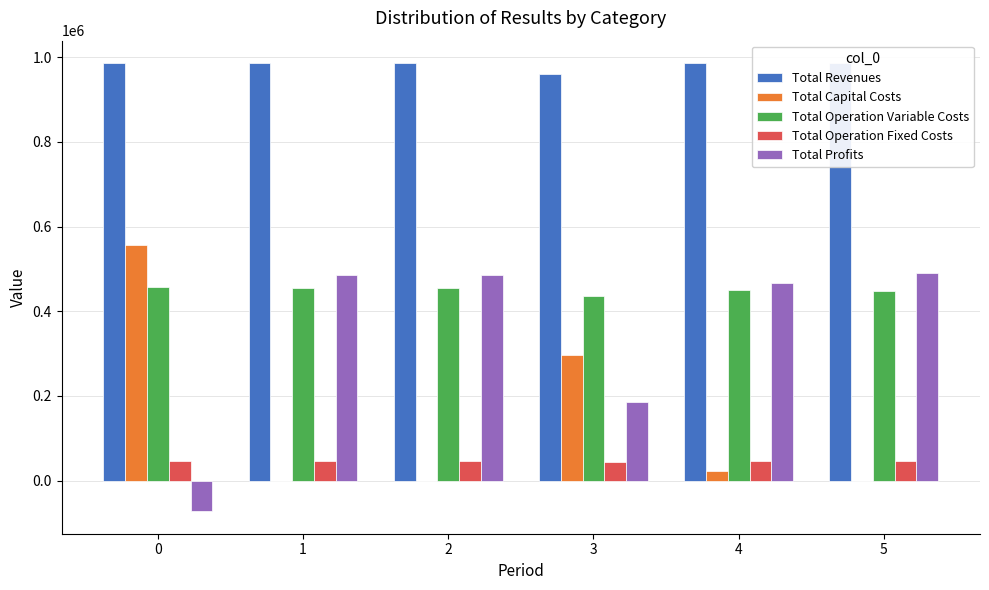

What is the total value across all series at 0?

1972634.6